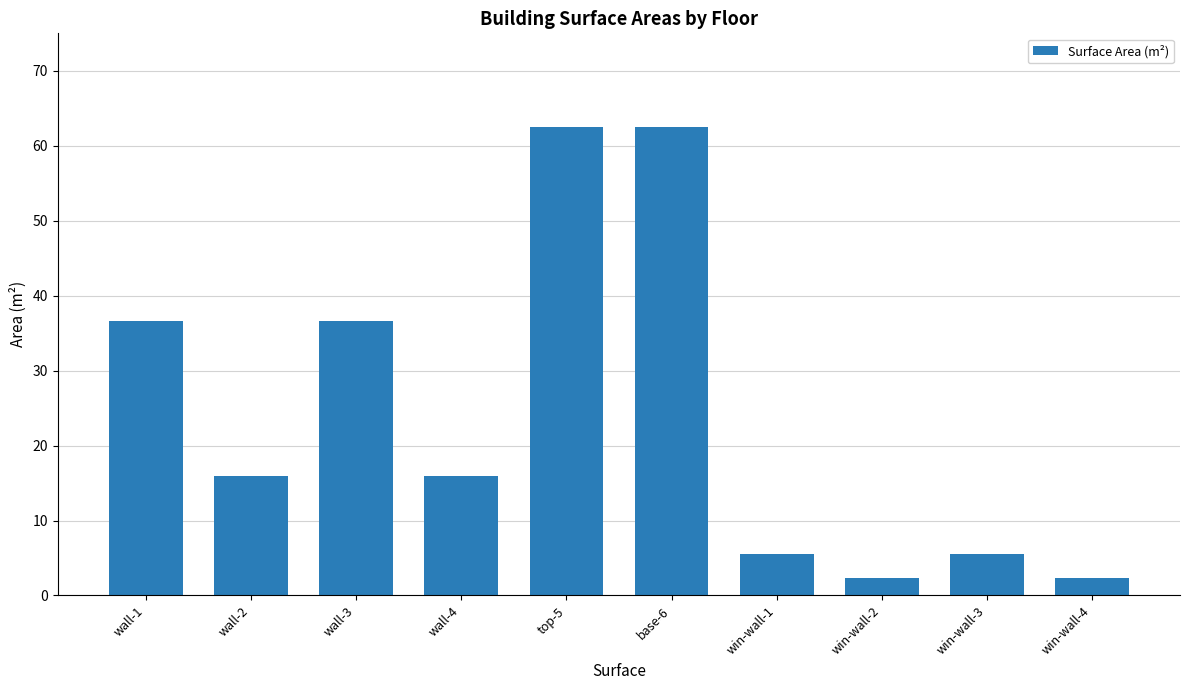

What is the average value?

24.6